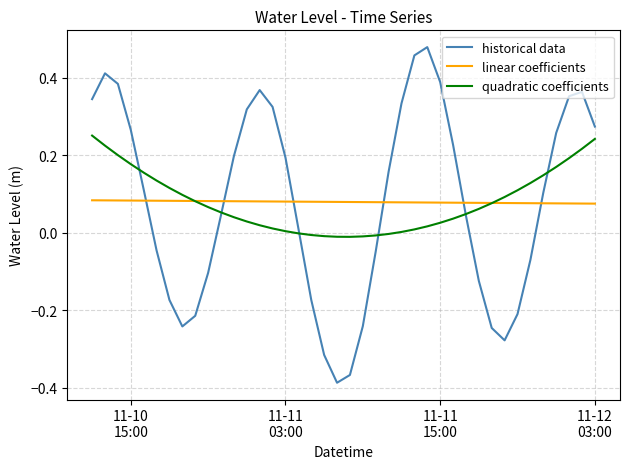

Which series has the widest spread of values?

historical data